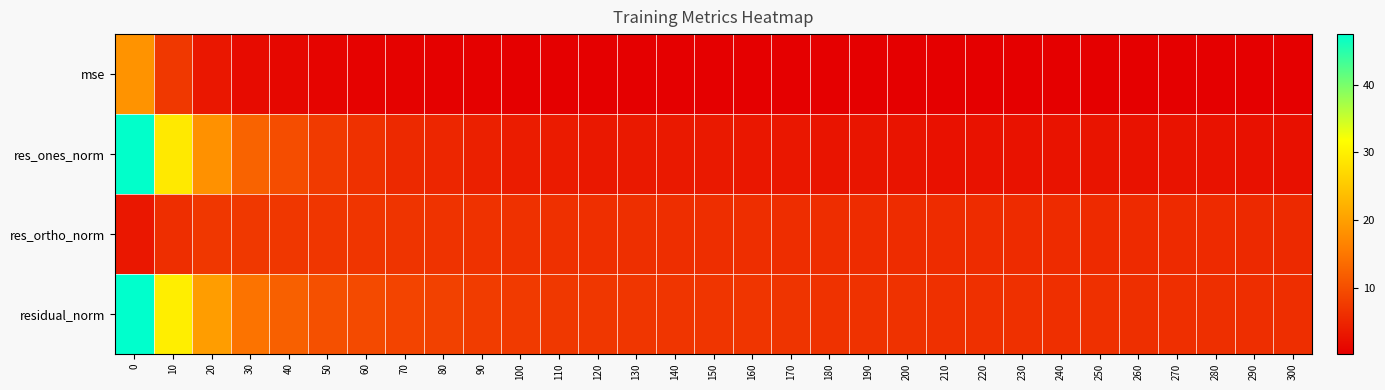

How many series are shown in this chart?

4